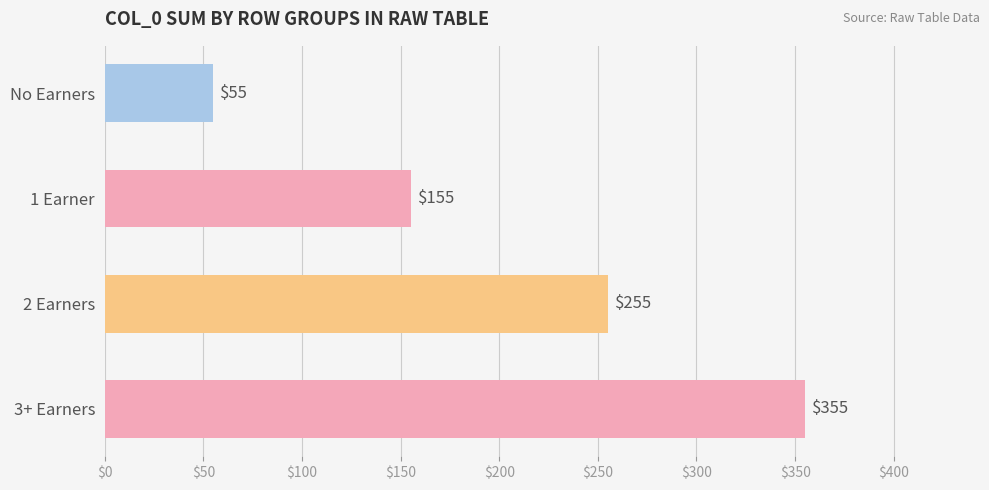

List the labels in order of value, smallest first.

No Earners, 1 Earner, 2 Earners, 3+ Earners